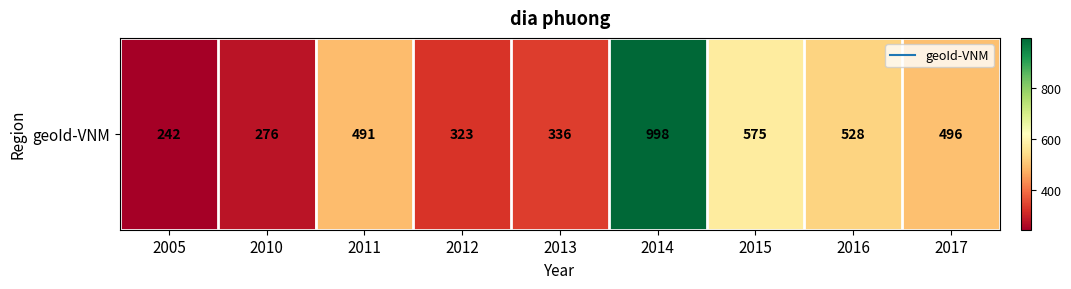

Reading left to right, what are all the values shown in this chart?

2005=242	2010=276	2011=491	2012=323	2013=336	2014=998	2015=575	2016=528	2017=496